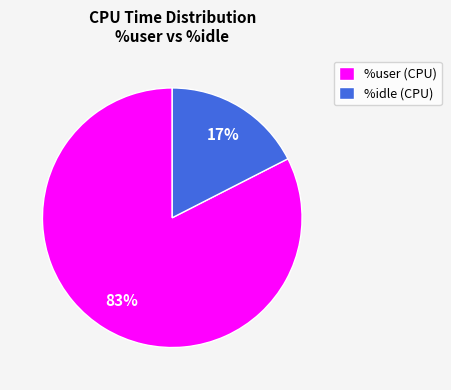

To the nearest percent, what is the combined percentage of %idle (CPU) and %user (CPU)?

100%